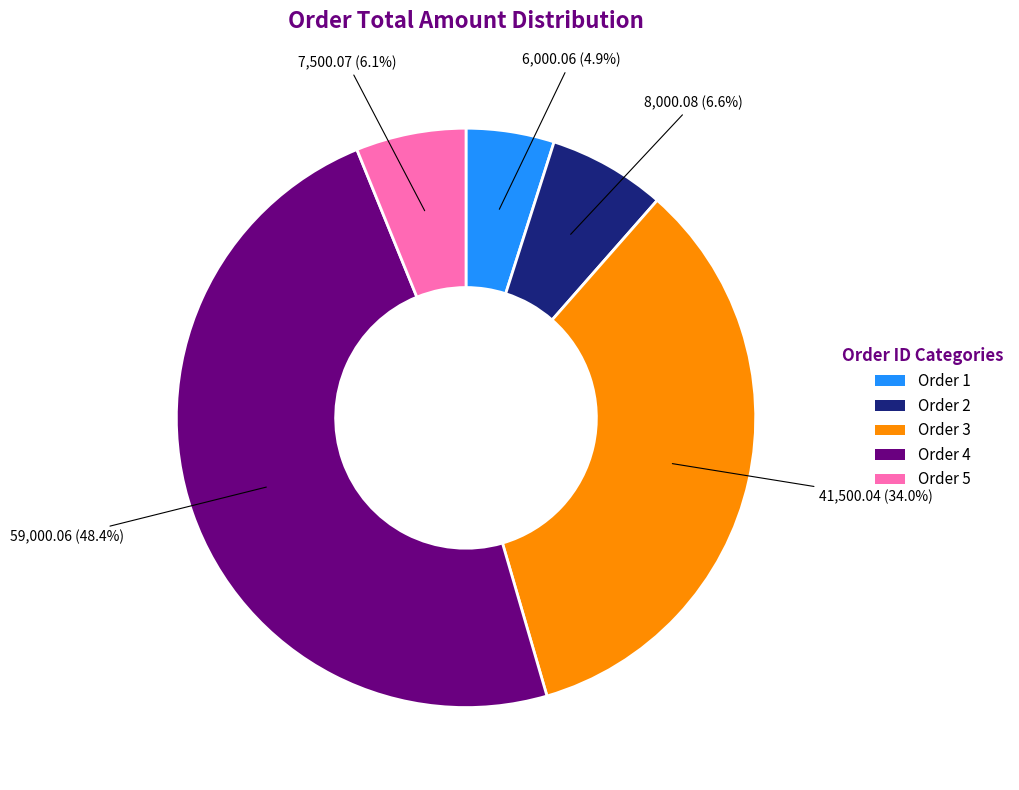

Is there a majority slice in this chart?

No